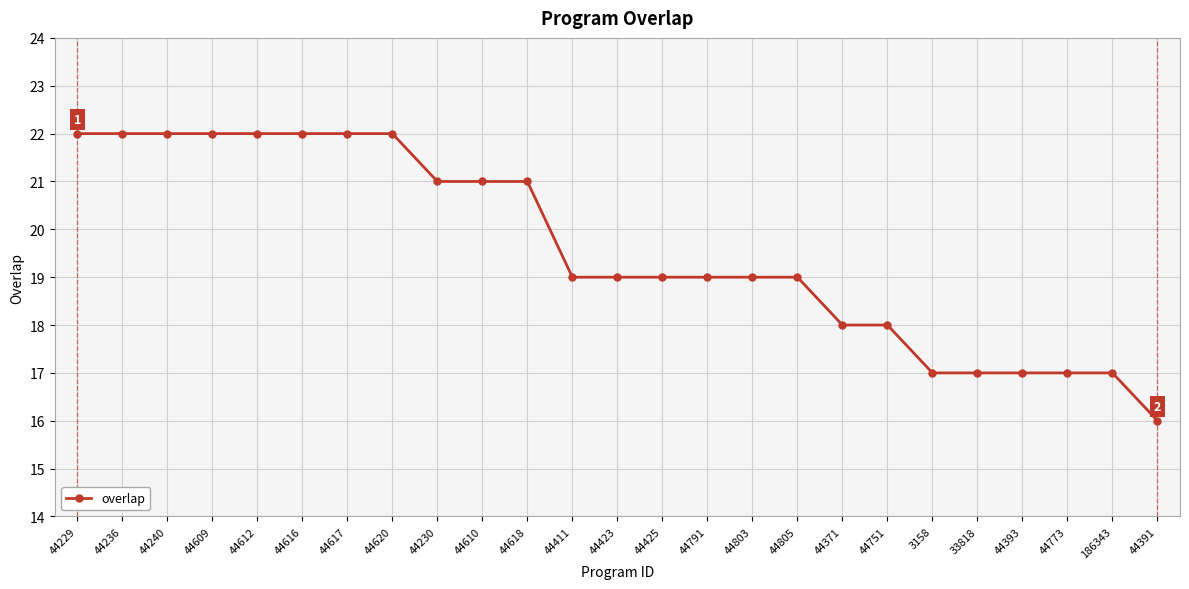

Reading left to right, transcribe all the data shown in this chart.

22	22	22	22	22	22	22	22	21	21	21	19	19	19	19	19	19	18	18	17	17	17	17	17	16